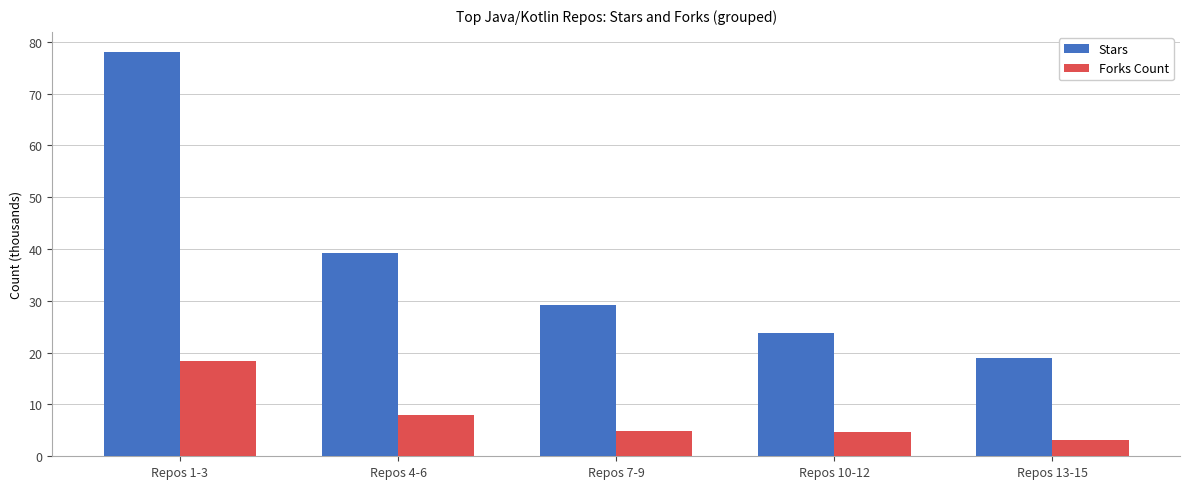

What is the total value across all series at Repos 13-15?

22.1